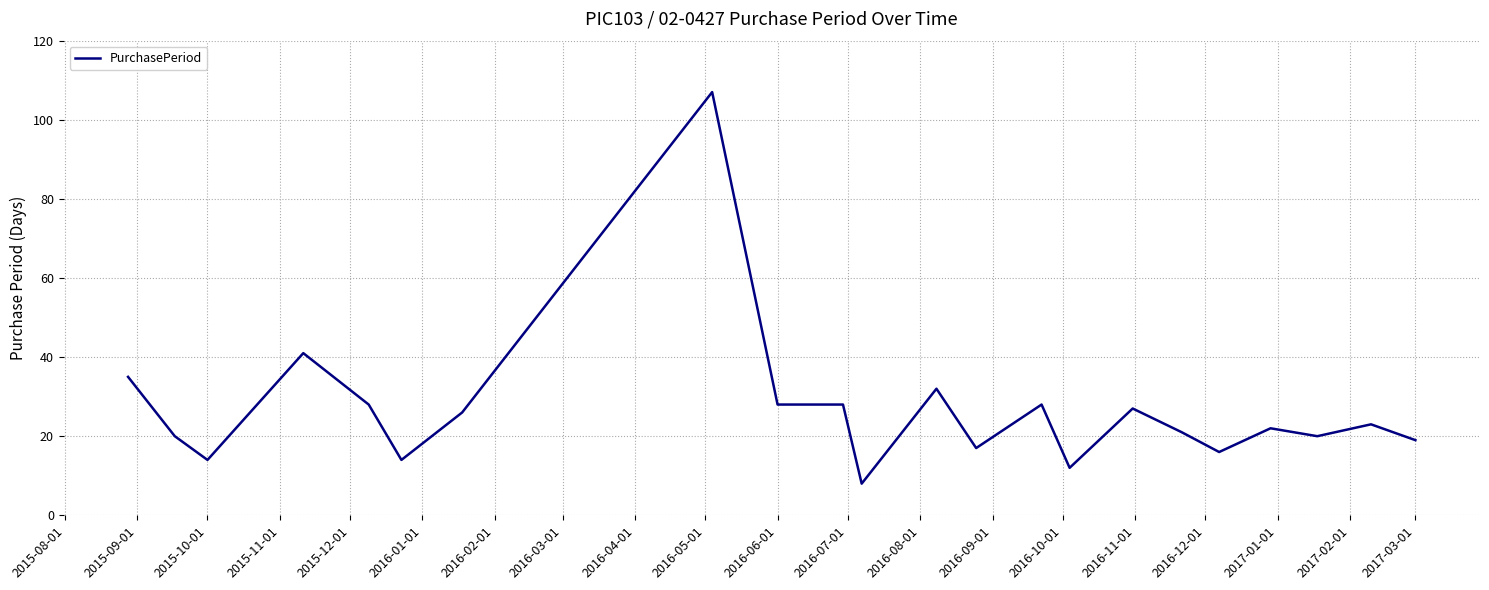

What is the maximum value shown in the chart?

107